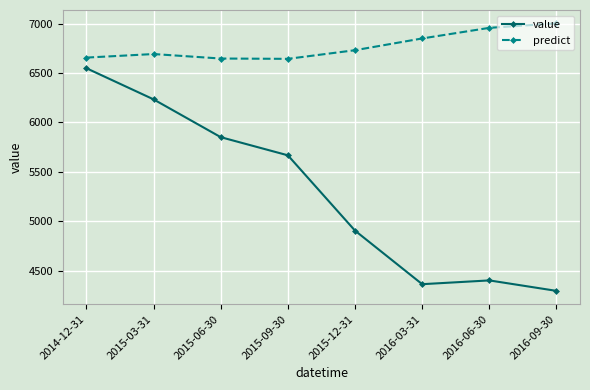

What is the sum of all predict values?

54178.5